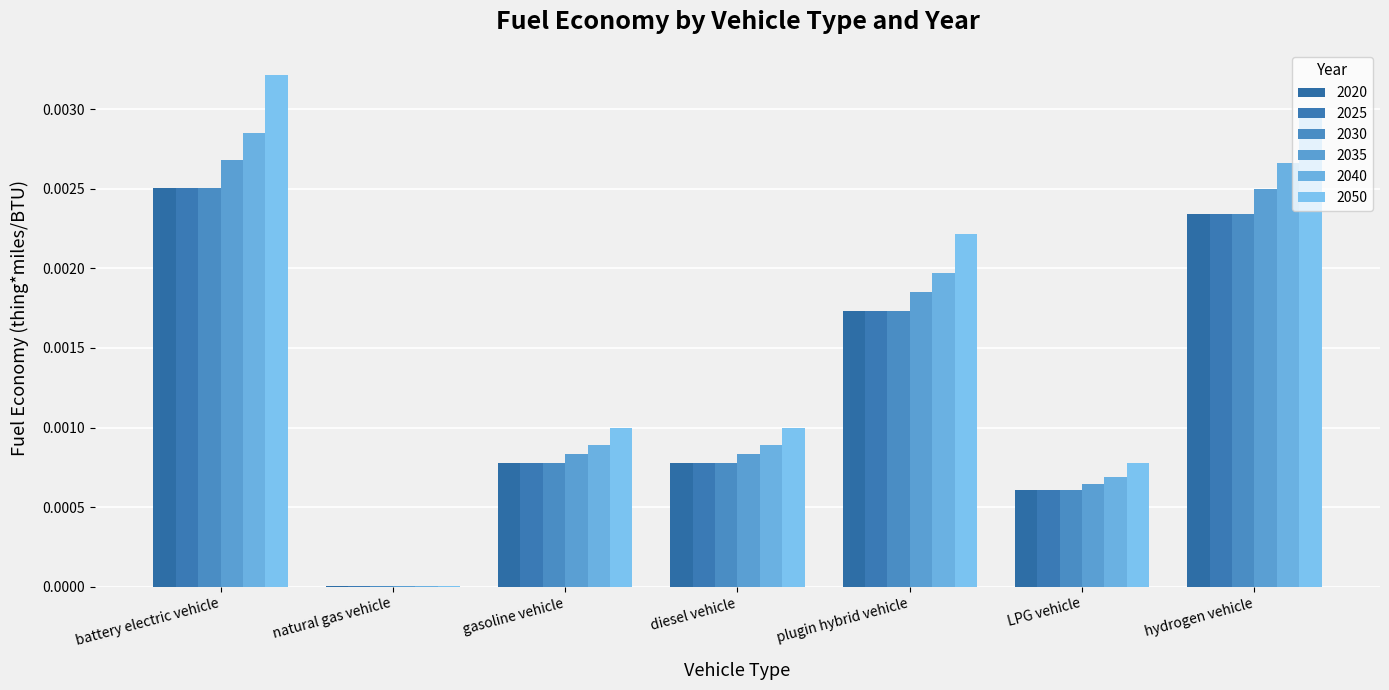

What is the label of the 5th bar from the right?

gasoline vehicle